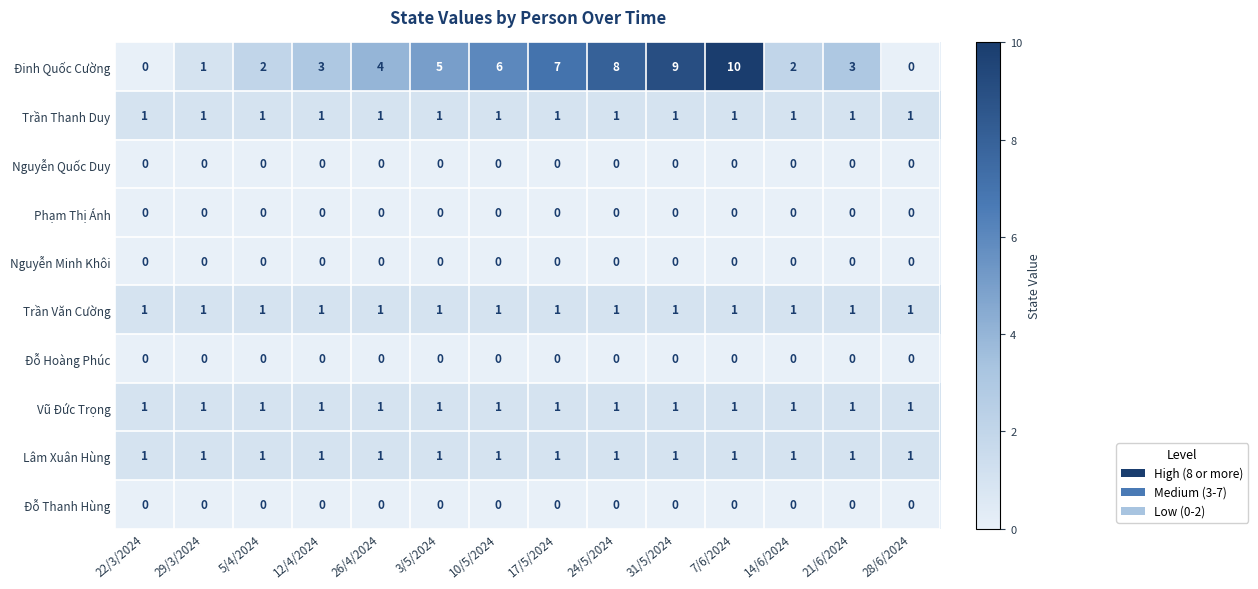

How many categories are shown in the chart?

14